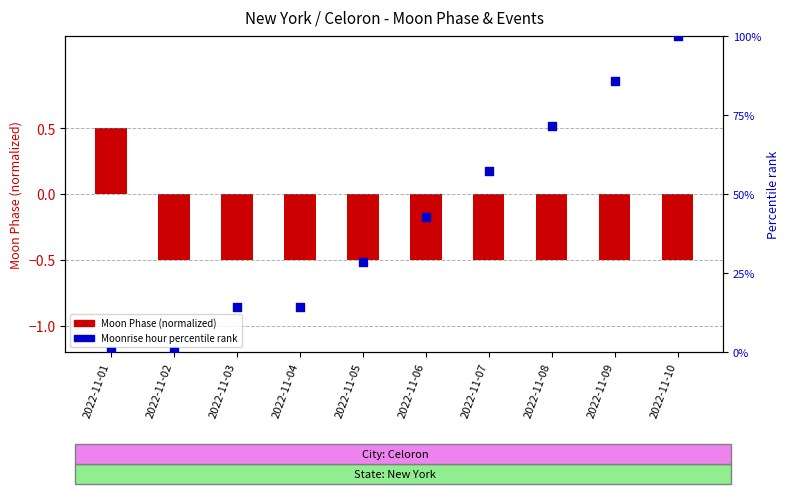

What is the total value across all series at 2022-11-08?

70.9